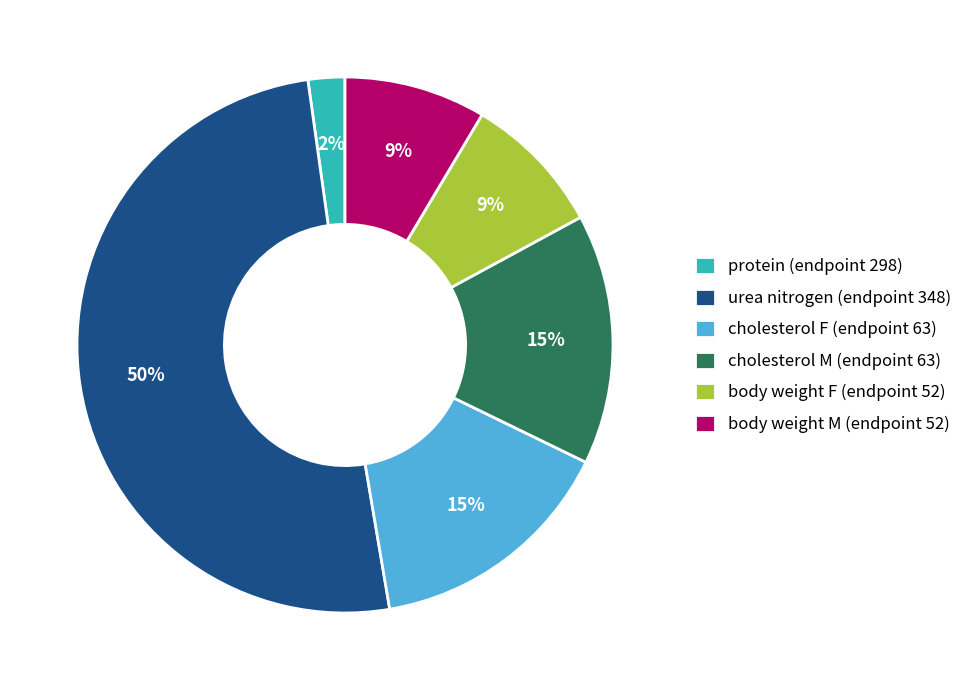

To the nearest percent, what is the difference between the largest and smallest slice percentages?

48%